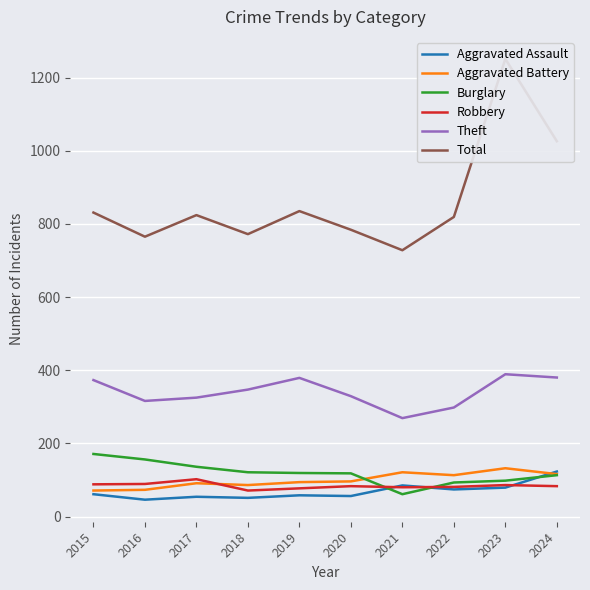

List the series in order of their peak value, lowest first.

Robbery, Aggravated Assault, Aggravated Battery, Burglary, Theft, Total